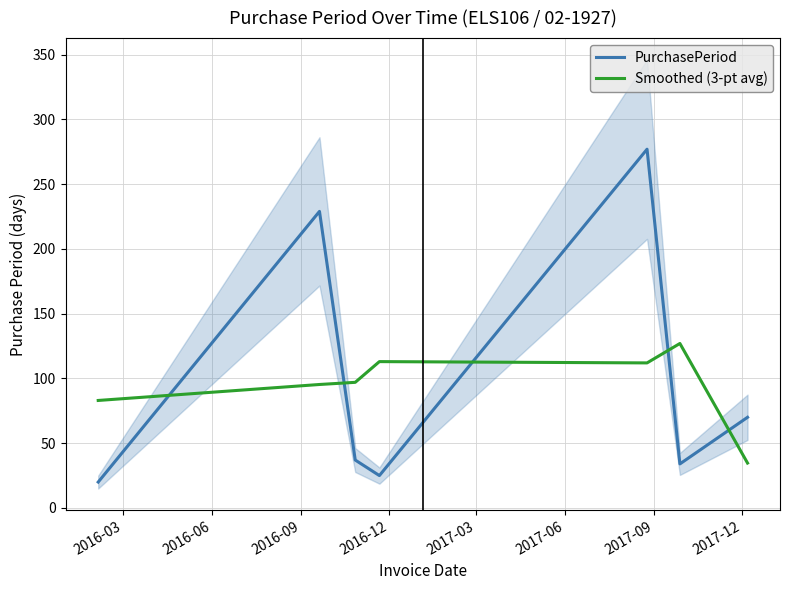

Which series ends up on top after the final intersection of Smoothed (3-pt avg) and PurchasePeriod?

PurchasePeriod